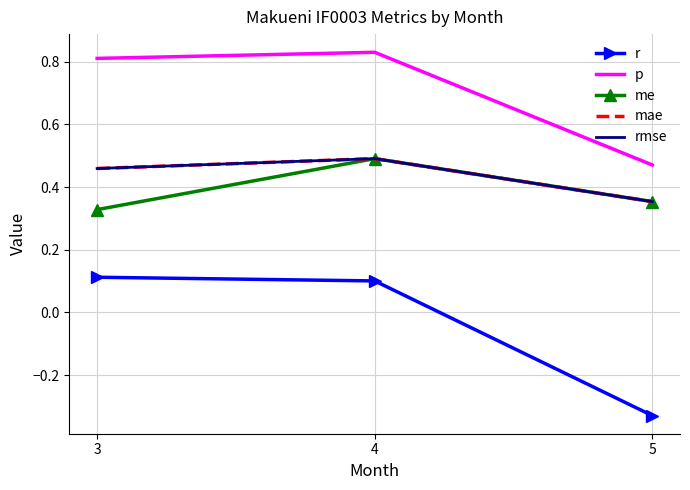

True or false: mae has a value of 0.7 at 4.

False